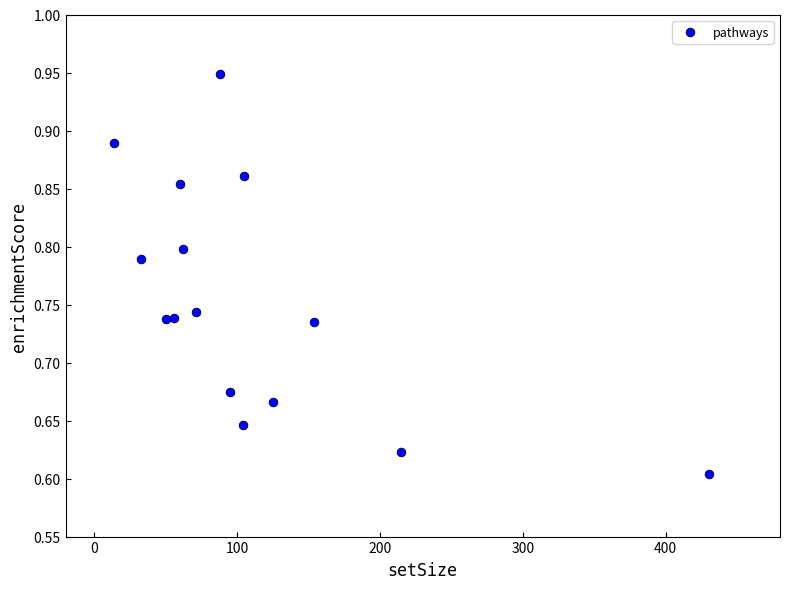

What is the range of X values (max minus min)?

416.0